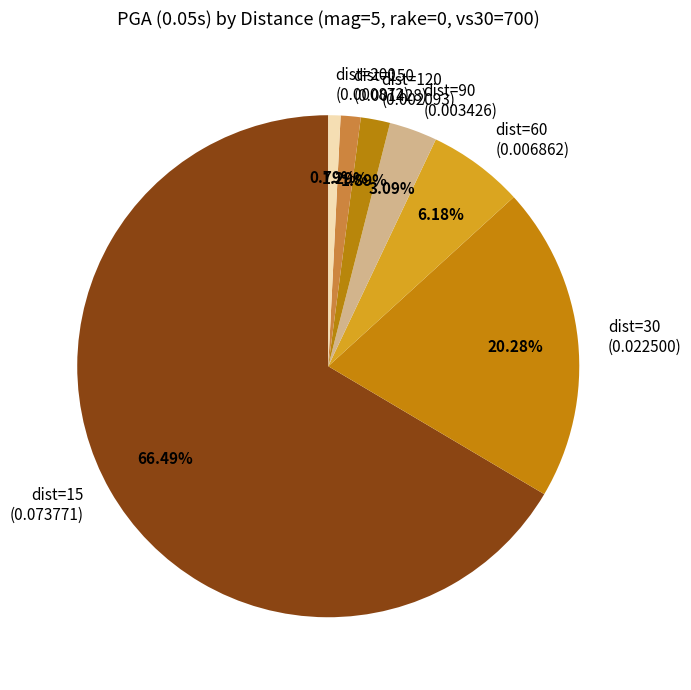

To the nearest percent, what portion does dist=150 represent?

1%